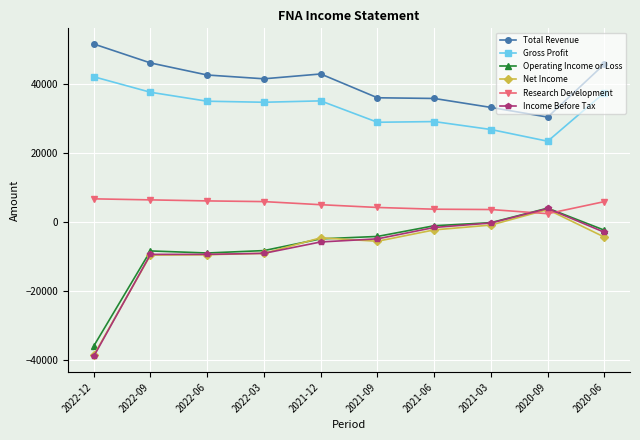

Which category has the highest value across all series?

2022-12